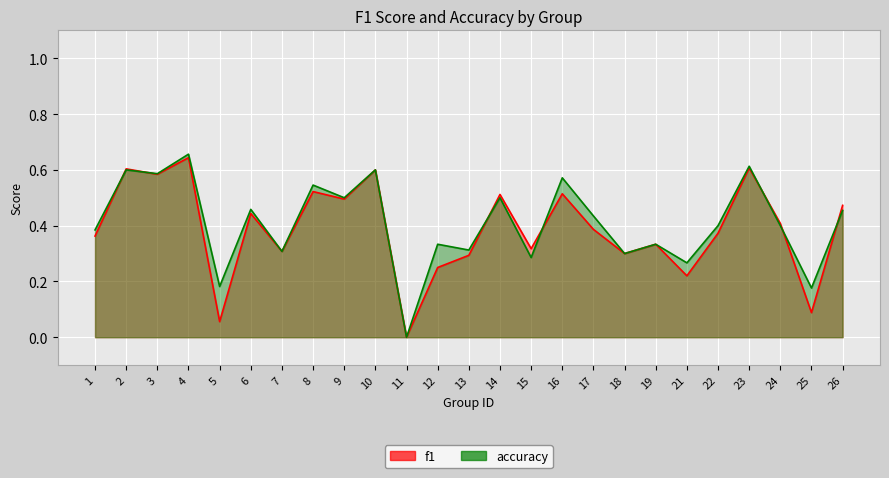

What is the difference between the accuracy values at 16 and 17?

0.1